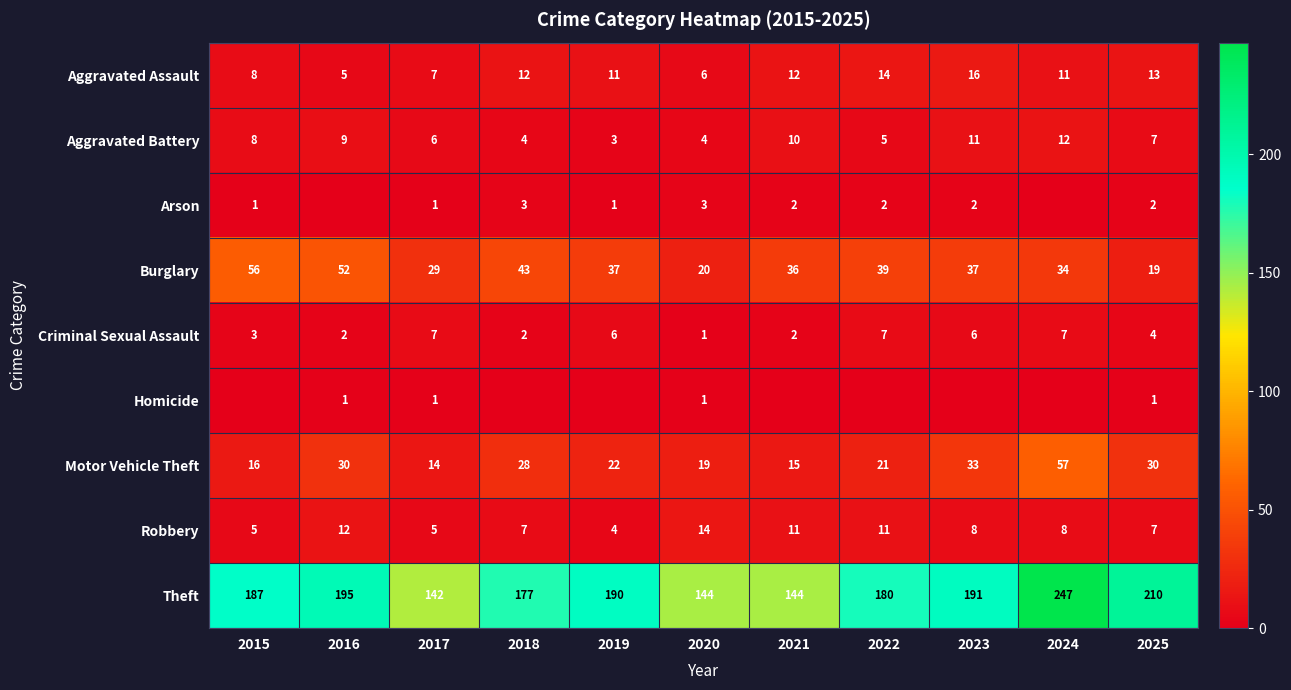

How many values in the Theft series are below 187?

5